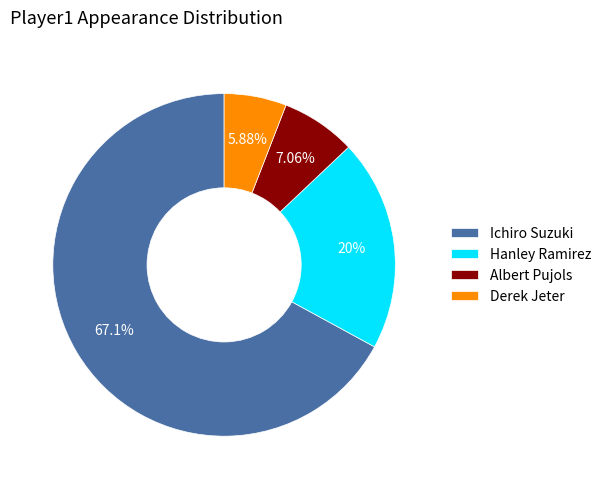

Is there a majority slice in this chart?

Yes